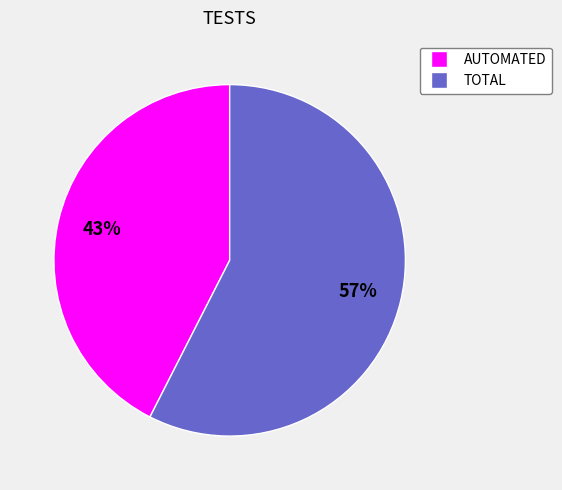

How many segments does this pie chart have?

2